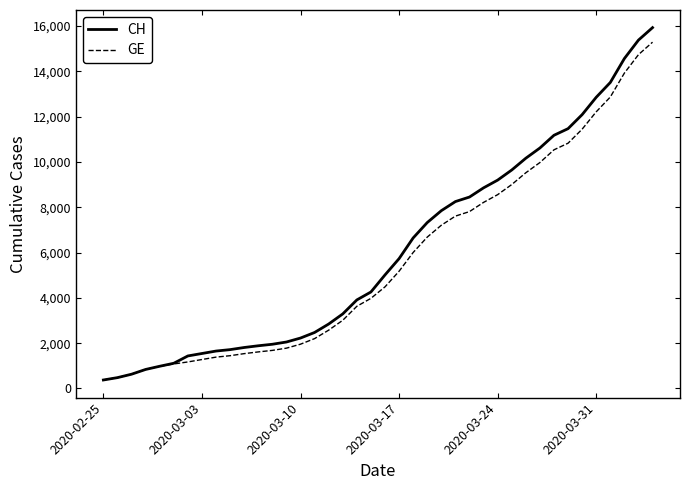

What is the lowest value of the CH series?

375